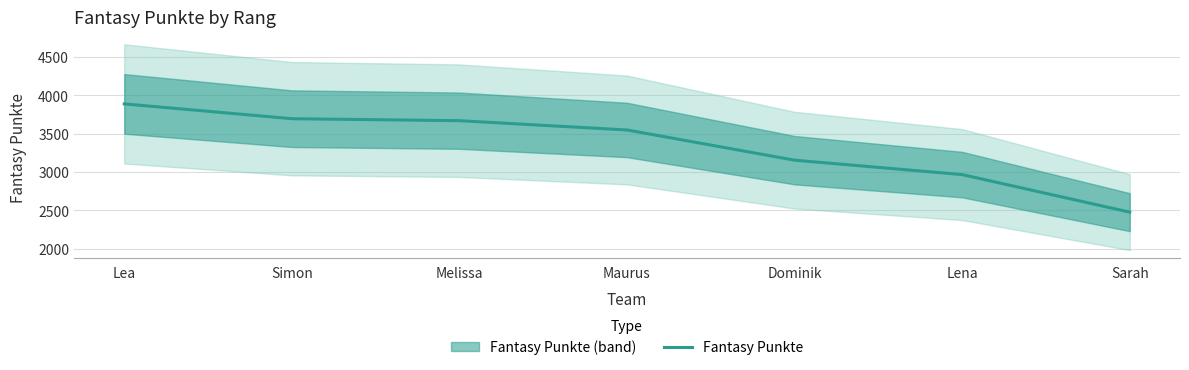

List the labels in order of value, smallest first.

Sarah, Lena, Dominik, Maurus, Melissa, Simon, Lea